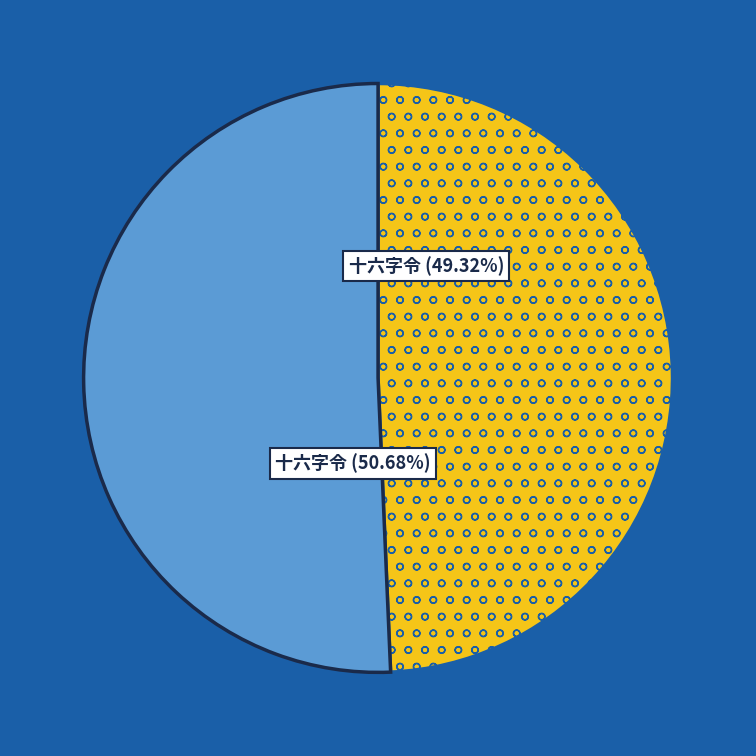

Is there any slice that represents more than half of the pie?

Yes